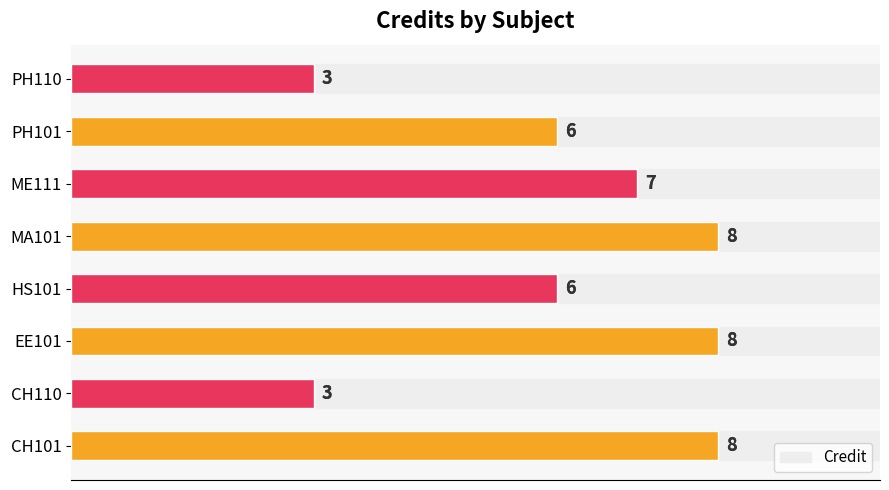

True or false: the data shows 1 at PH110.

False